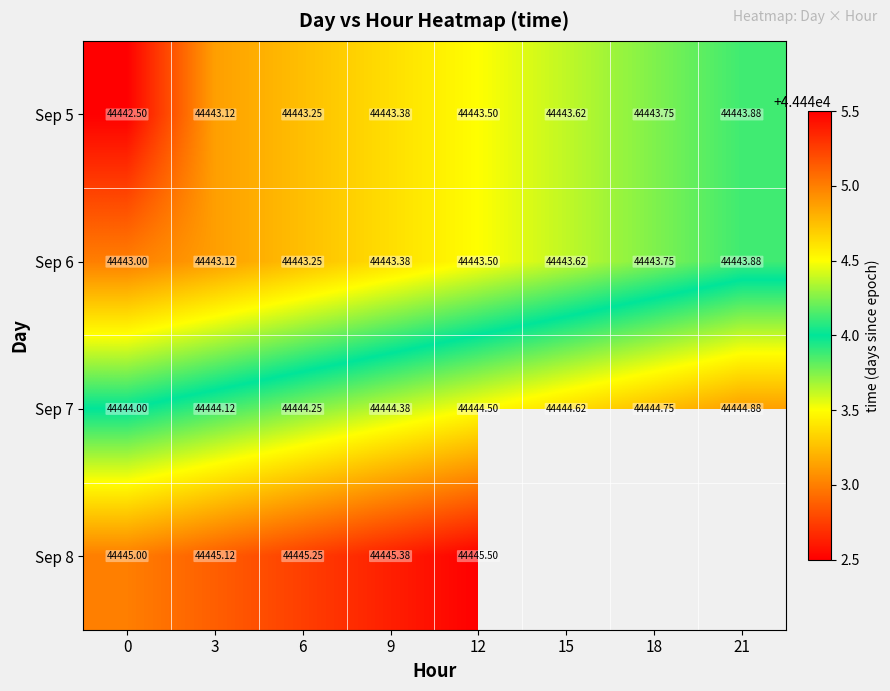

Which category has the highest value in the Sep 6 series?

21